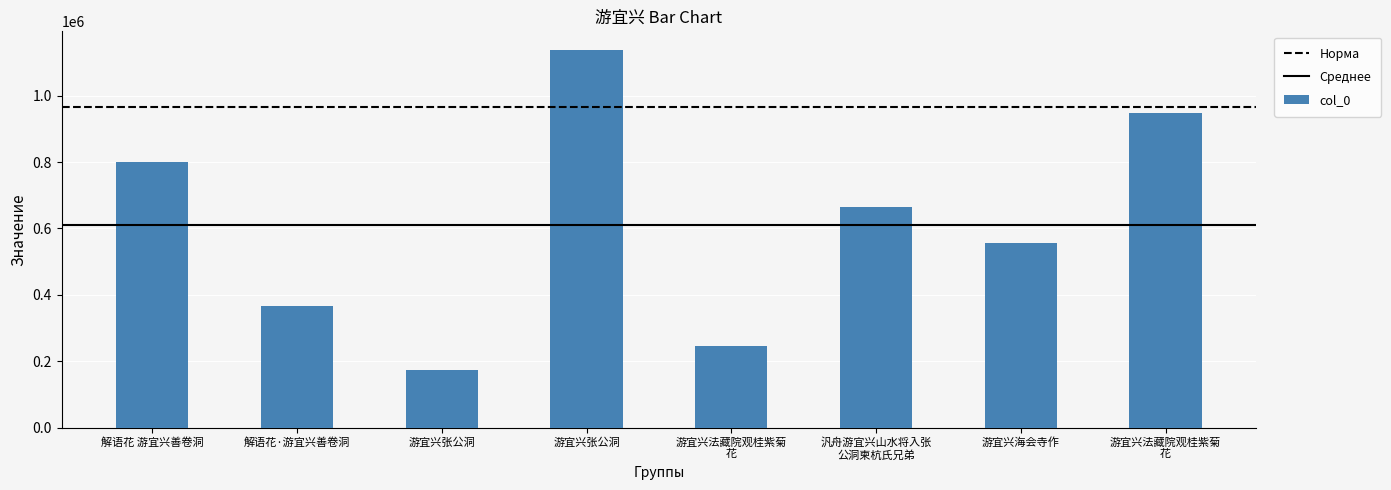

Approximately how many times larger is the value at 游宜兴张公洞 compared to 解语花·游宜兴善卷洞?

3.1